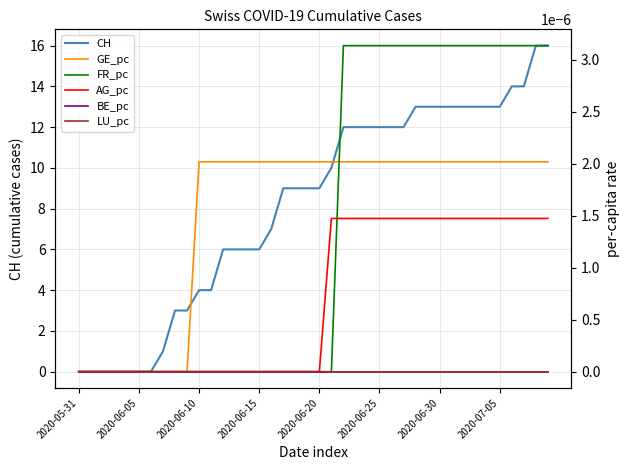

Between 30 and 34, which series saw the biggest shift?

CH